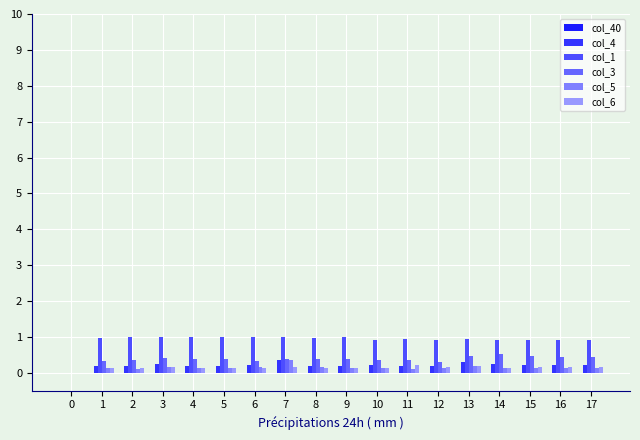

True or false: col_5 has a value of 0.1 at 2.

False